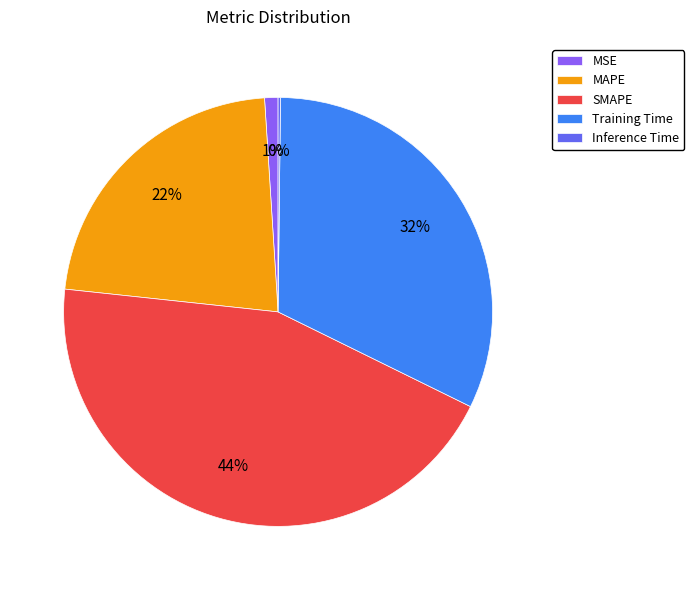

Which category has the biggest portion of the pie?

SMAPE